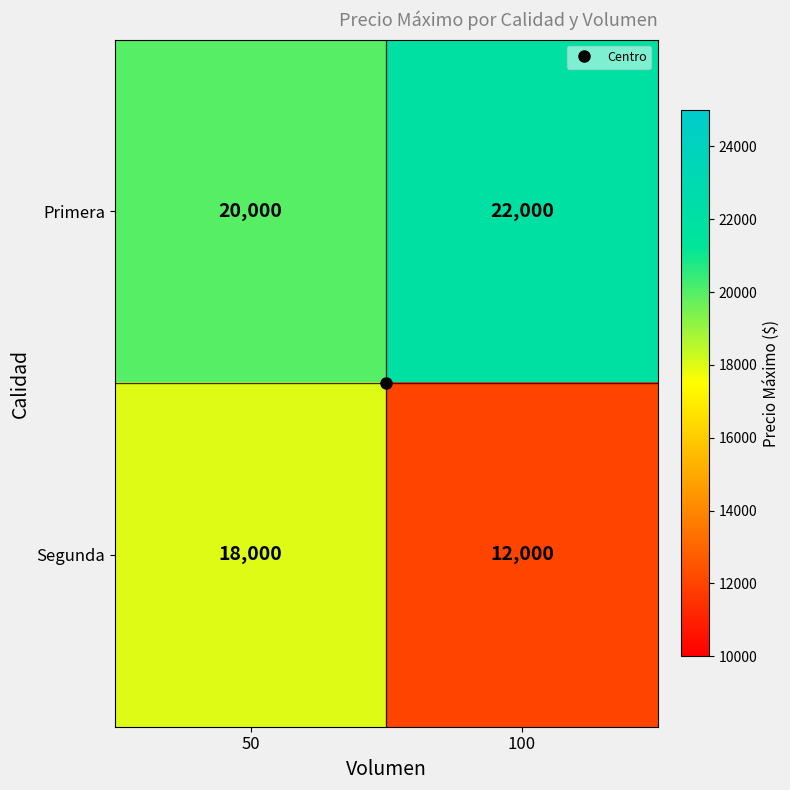

The value of Segunda at 50 is 23843. True or false?

False